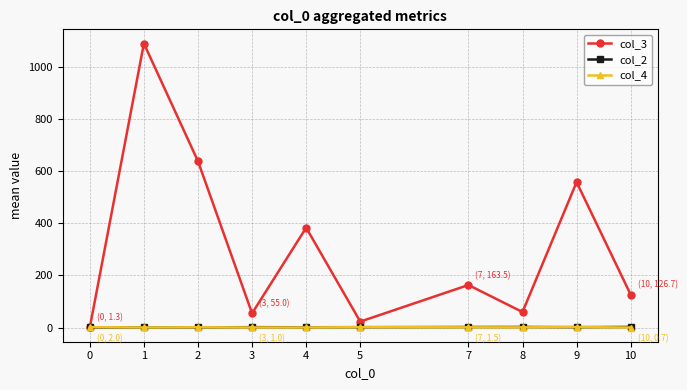

Which series has the widest spread of values?

col_3